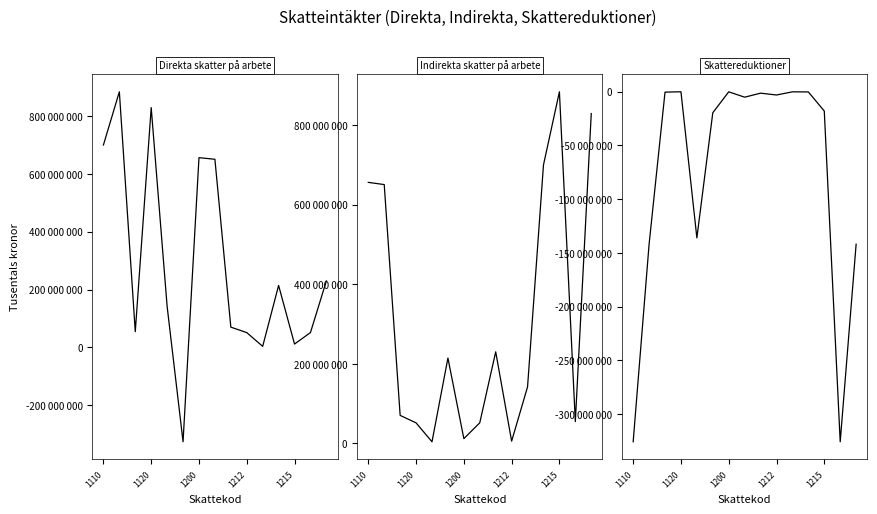

True or false: Skattereduktioner and Direkta skatter på arbete intersect in this chart.

True